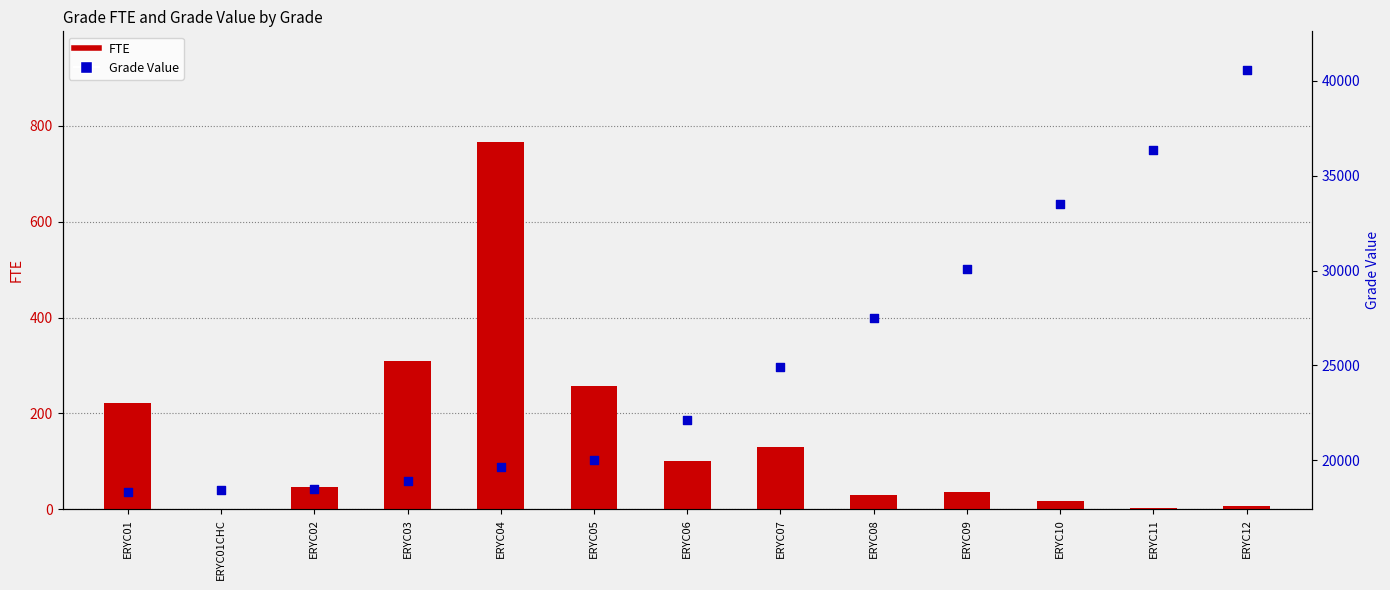

Which series has the largest total across all categories?

Grade Value